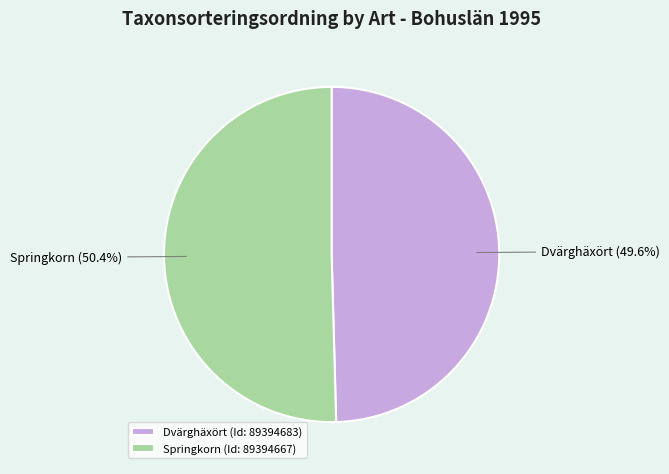

Combined, what portion of the pie is Dvärghäxört (Id: 89394683) and Springkorn (Id: 89394667)?

100.0%